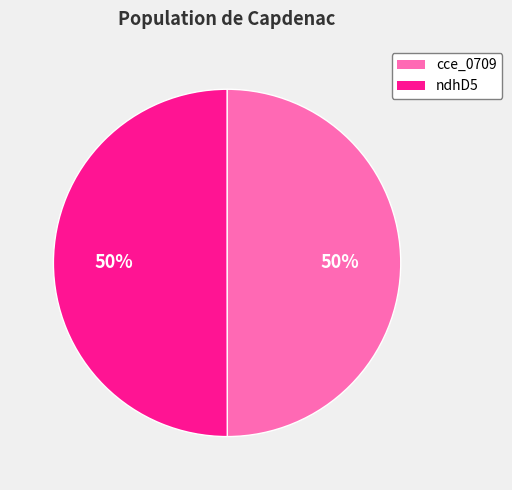

To the nearest percent, what percentage of the pie is cce_0709?

50%